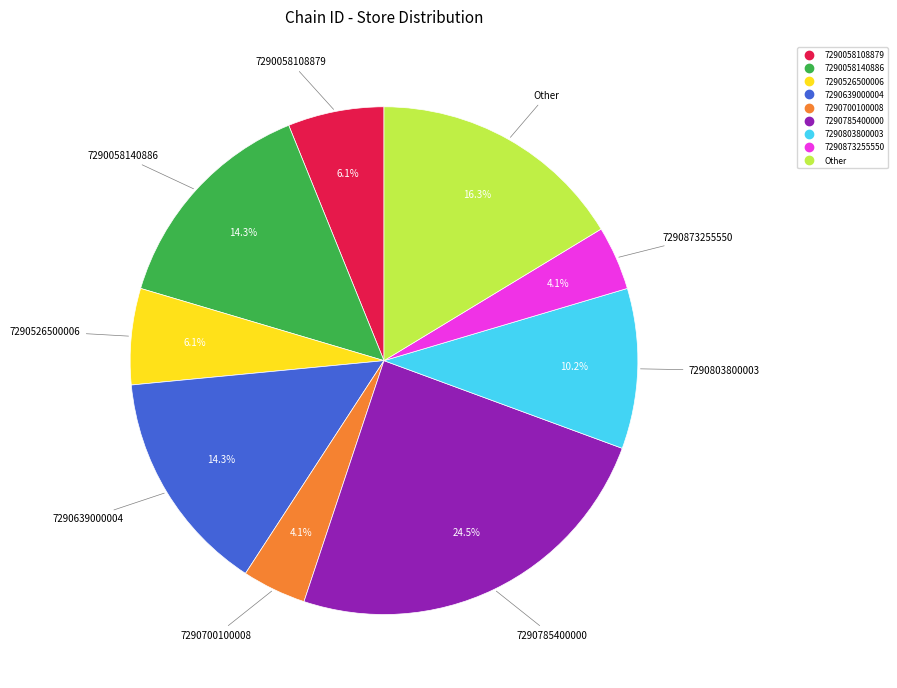

To the nearest percent, what is the difference between the 7290700100008 and 7290526500006 slice percentages?

2%